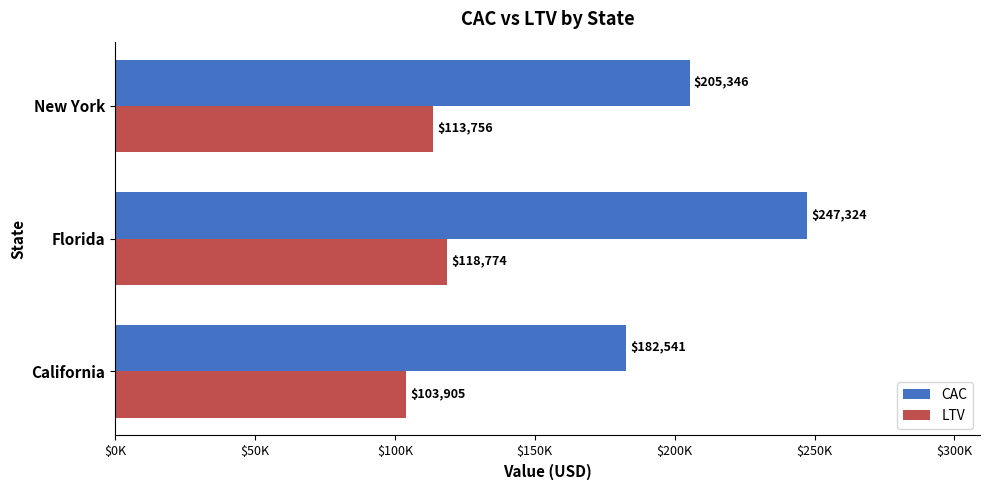

Which series has the largest total across all categories?

CAC